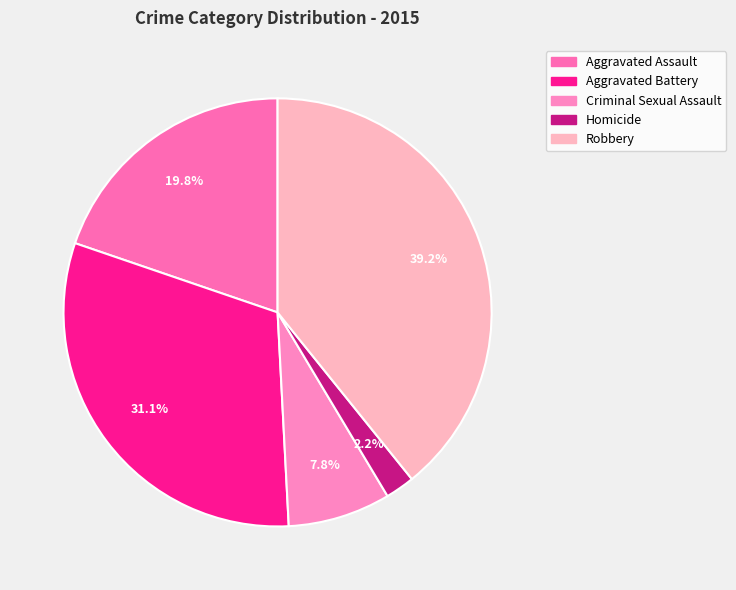

Rank the categories by value from lowest to highest.

Homicide, Criminal Sexual Assault, Aggravated Assault, Aggravated Battery, Robbery